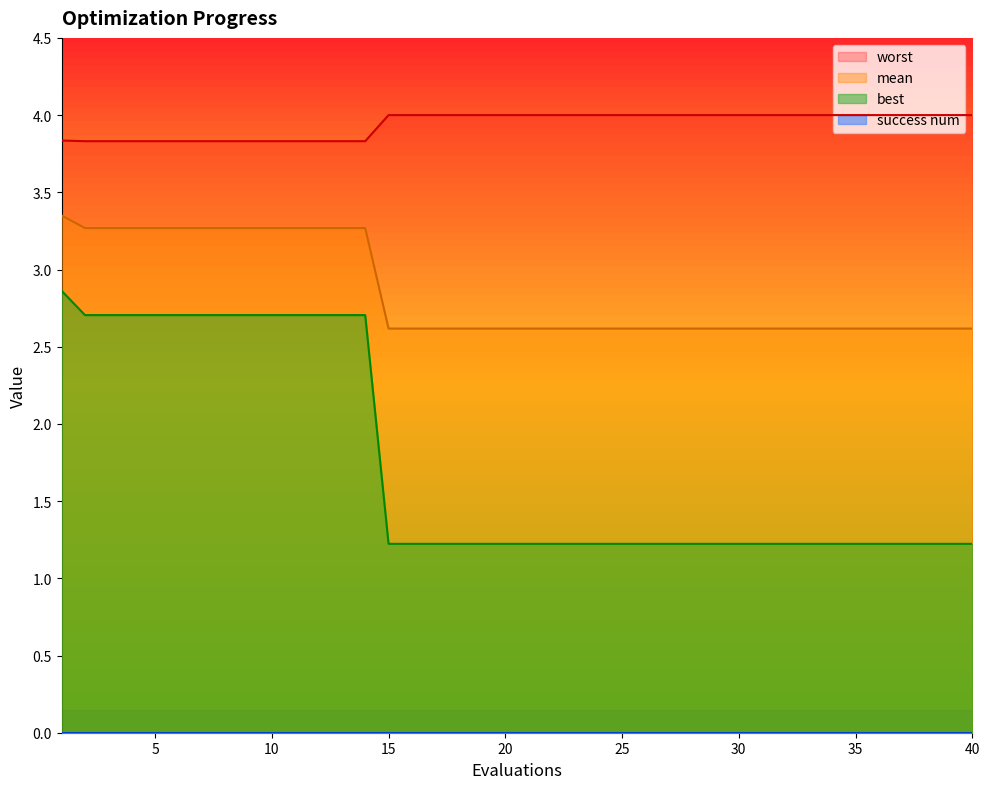

True or false: best and worst intersect in this chart.

False